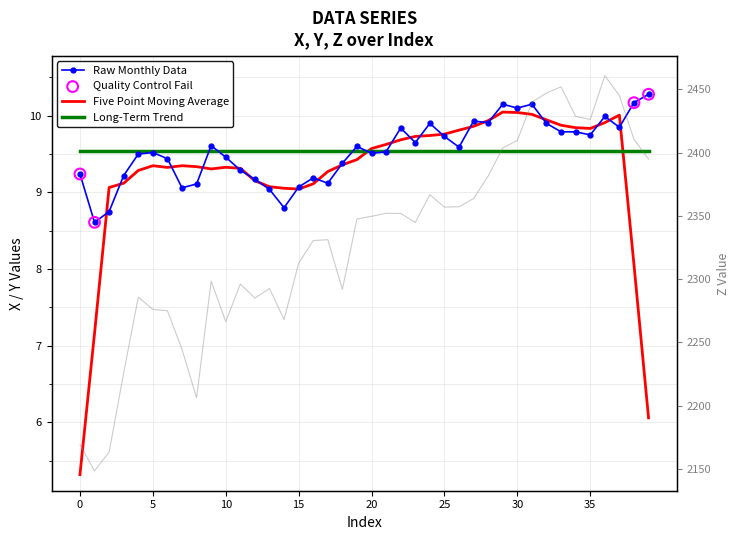

Which series has the widest spread of Y values?

Z